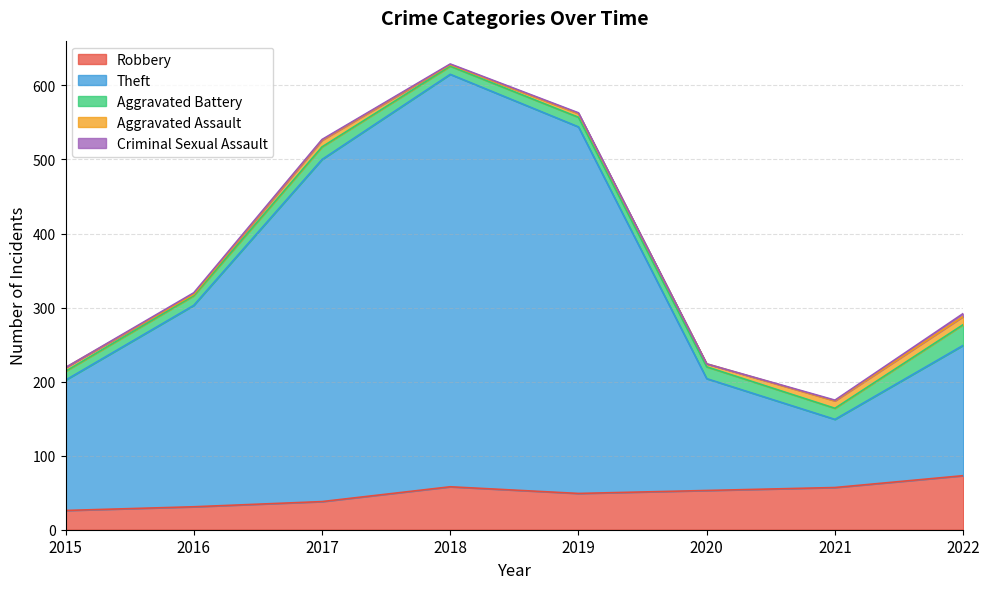

Reading right to left, what are all the values shown in this chart?

Robbery: 73	57	53	49	58	38	31	26
Theft: 176	92	151	495	557	462	272	176
Aggravated Battery: 28	15	16	13	11	17	13	12
Aggravated Assault: 11	10	4	5	2	9	2	5
Criminal Sexual Assault: 4	1	0	1	1	1	2	0